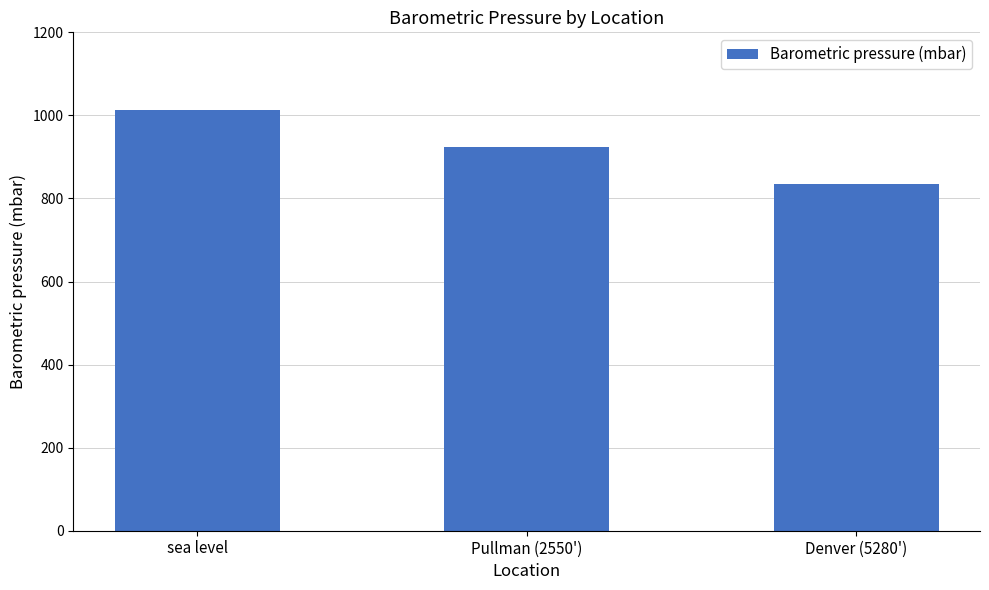

List the labels in order of value, largest first.

sea level, Pullman (2550'), Denver (5280')